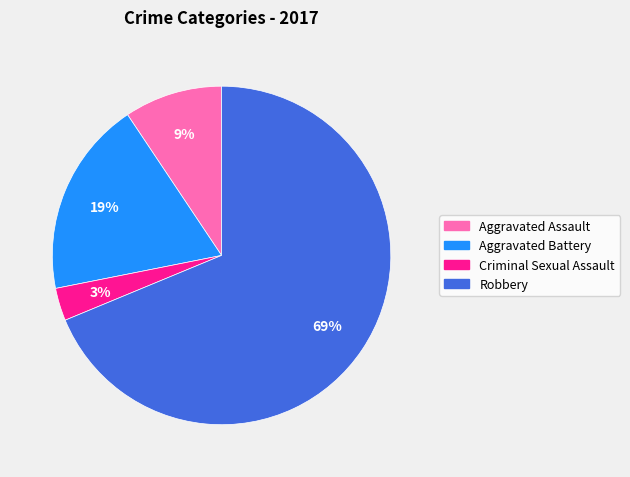

To the nearest percent, what is the combined percentage of Aggravated Battery and Criminal Sexual Assault?

22%